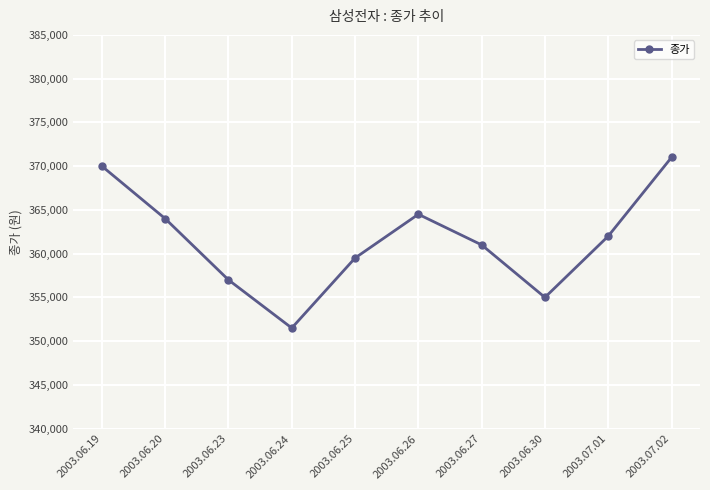

Is it true that the value at 2003.07.01 is 480923?

False